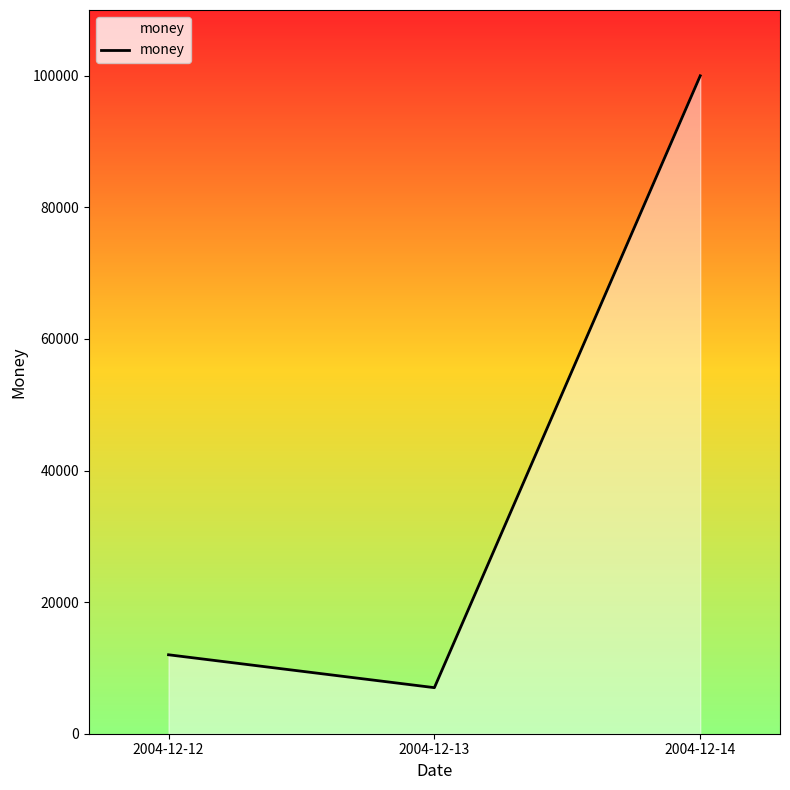

At which label is the value closest to 53500?

2004-12-12